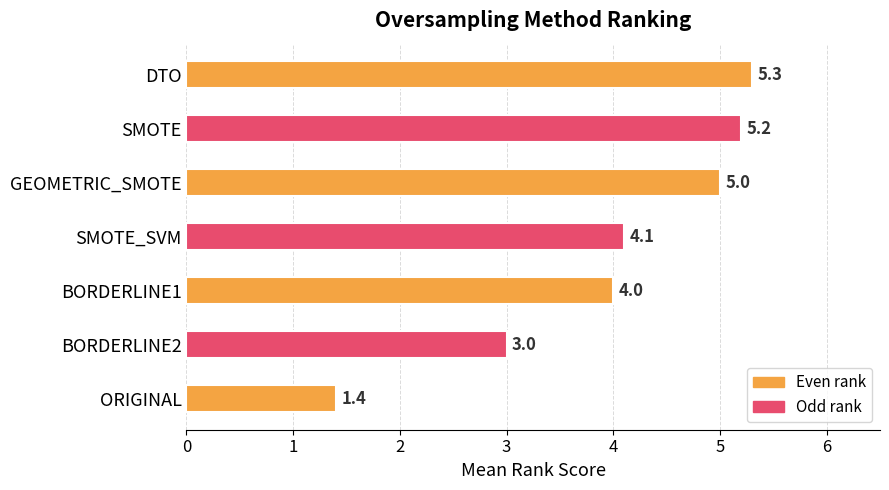

Reading top to bottom, list all the values displayed in this chart.

5.3	5.2	5.0	4.1	4.0	3.0	1.4